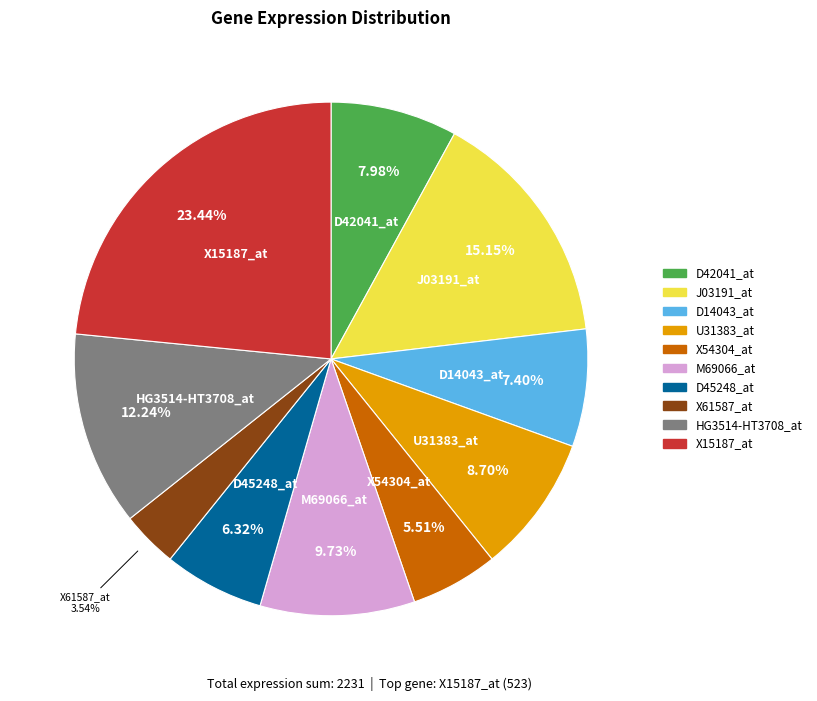

To the nearest percent, what is the combined percentage of D45248_at and X61587_at?

10%